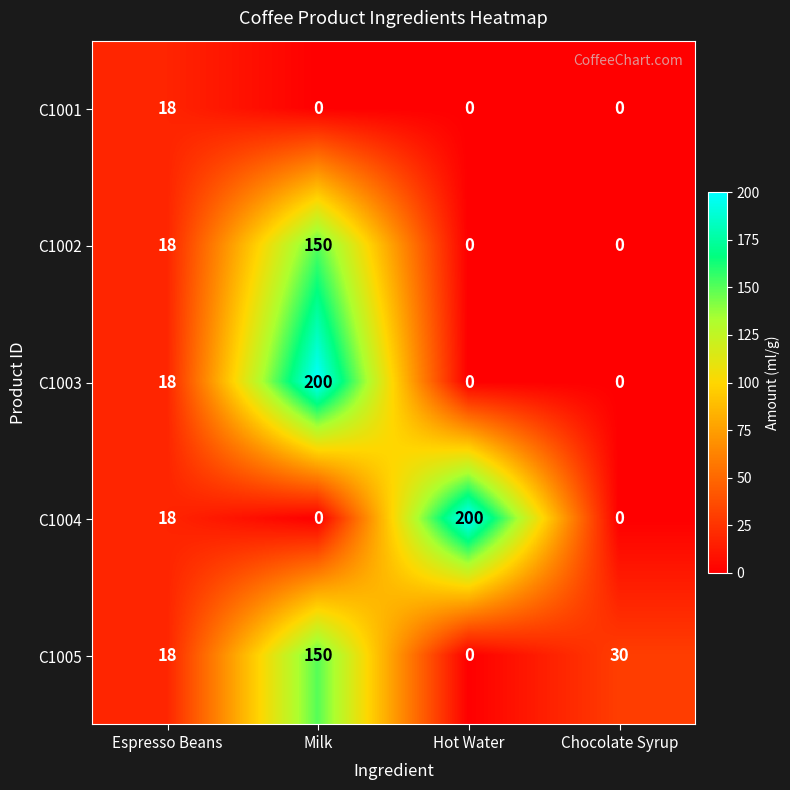

Count the number of data series in this chart.

5